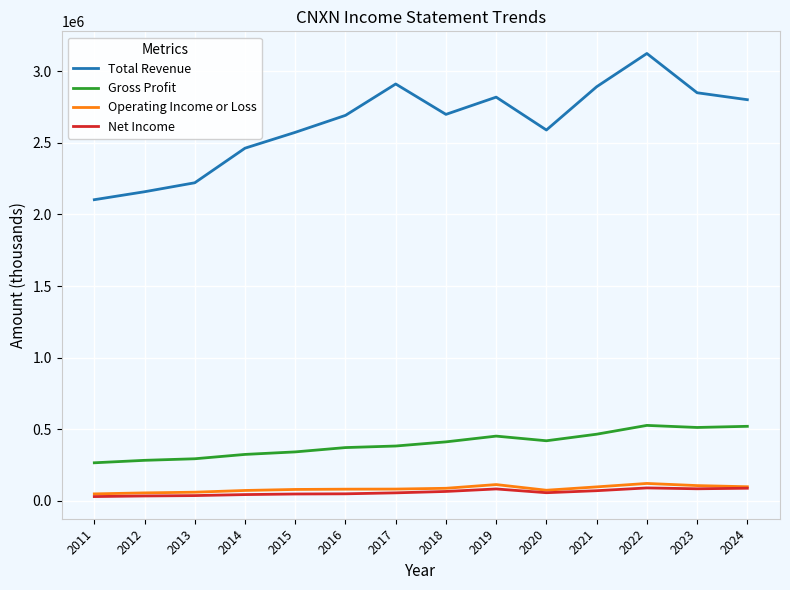

What is the minimum value shown in the chart?

28800